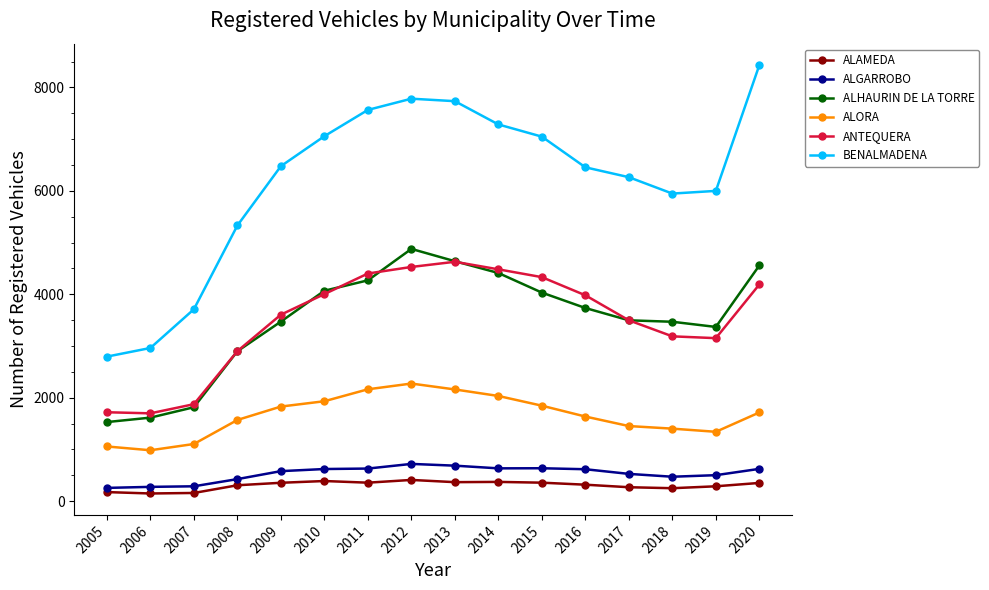

Rank the series by their maximum value, from lowest to highest.

ALAMEDA, ALGARROBO, ALORA, ANTEQUERA, ALHAURIN DE LA TORRE, BENALMADENA